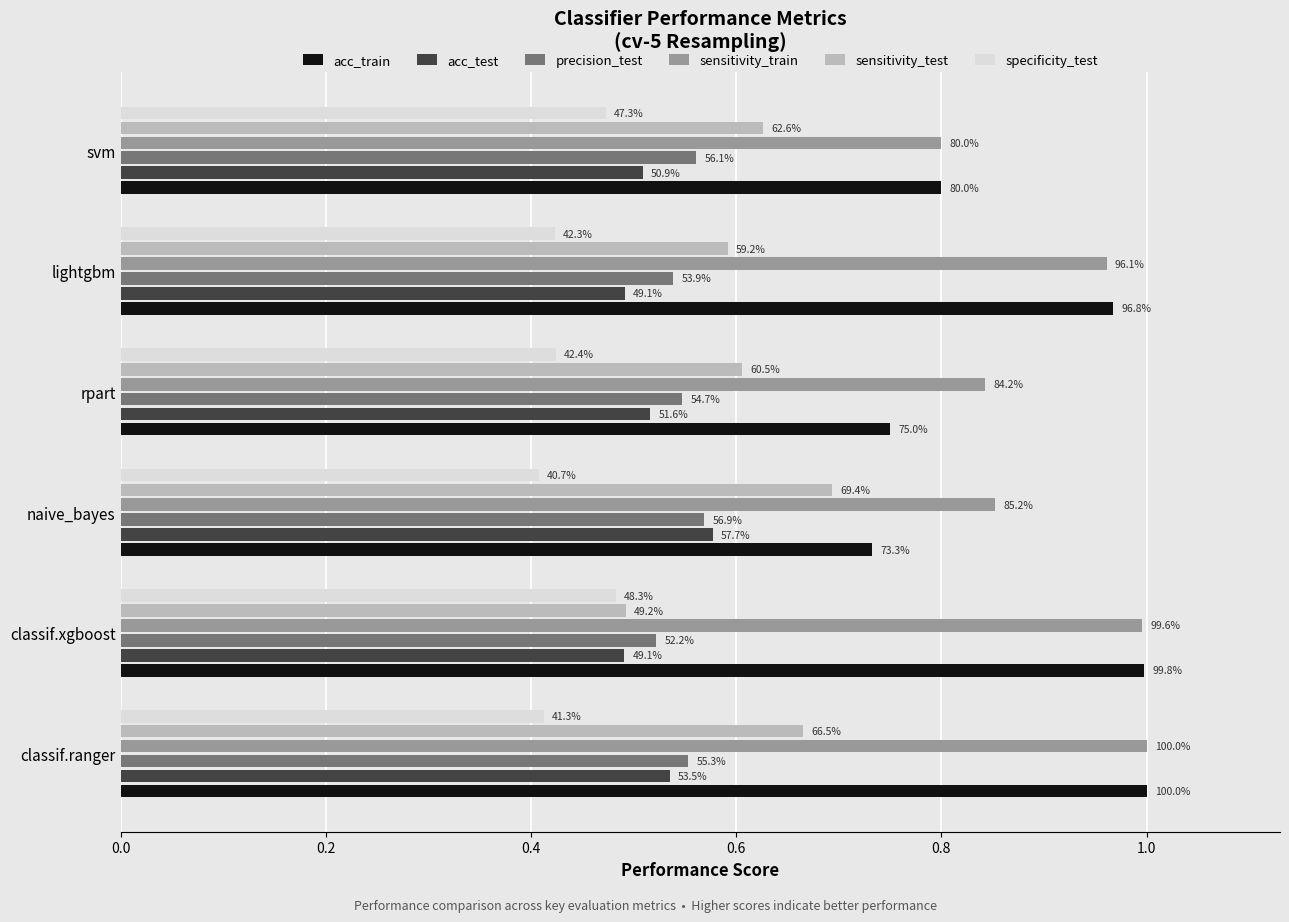

Rank the series by their maximum value, from lowest to highest.

specificity_test, precision_test, acc_test, sensitivity_test, acc_train, sensitivity_train